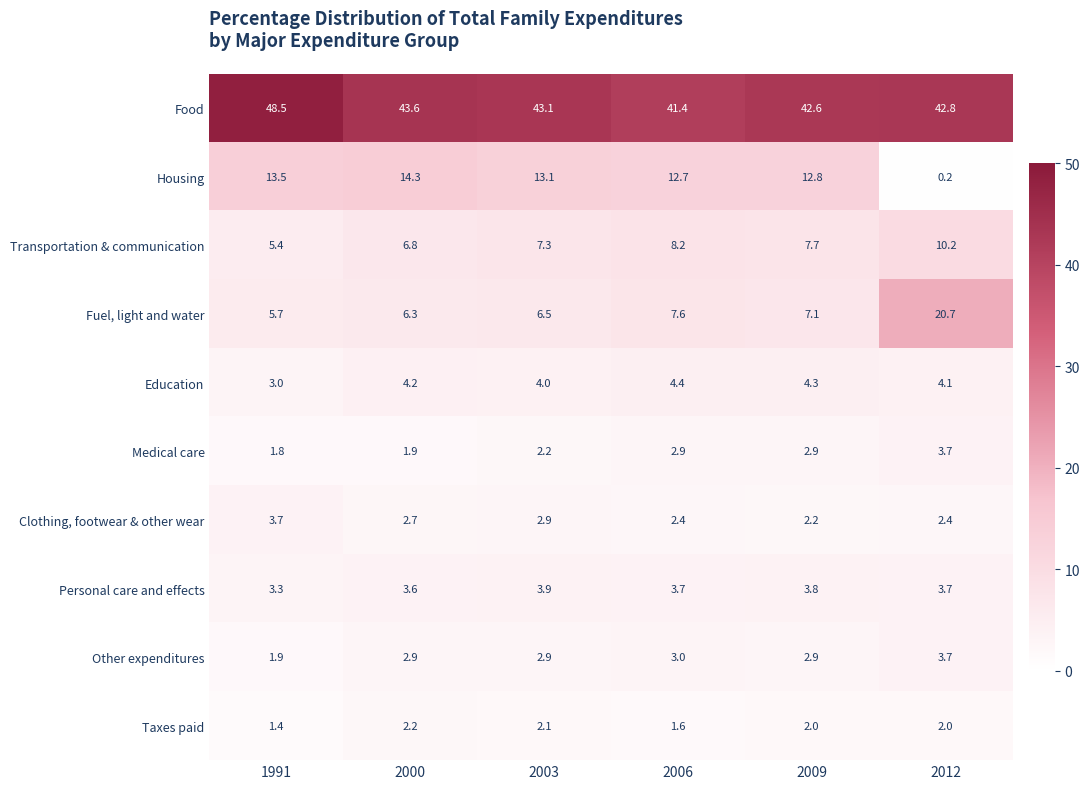

The Other expenditures series shows 2.9 at 2000. True or false?

True